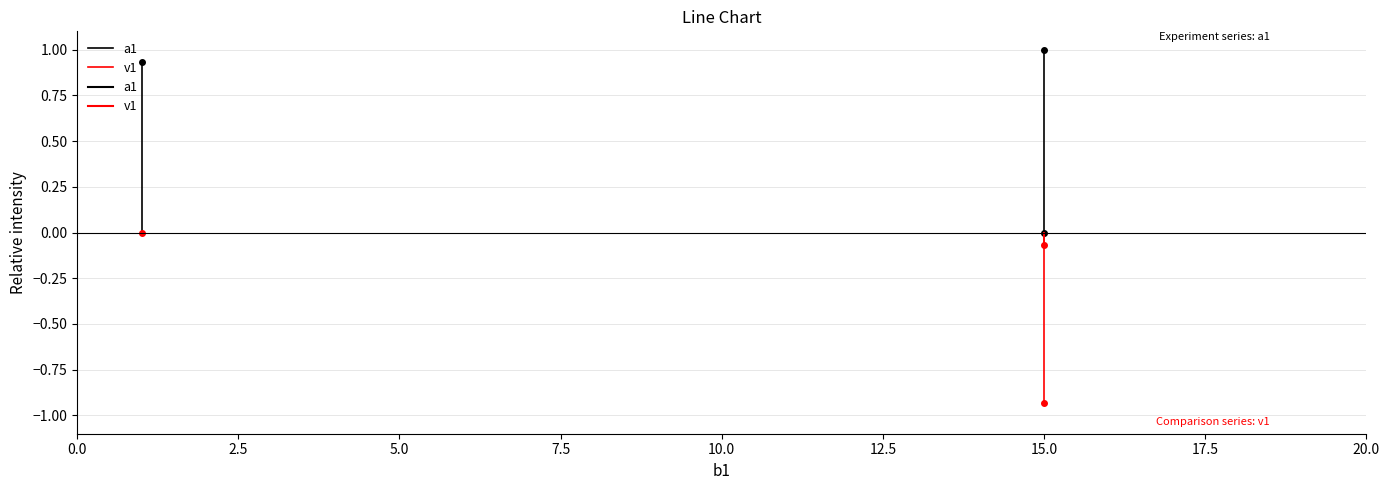

Is it true that v1 equals -0.4 at 0.0?

False